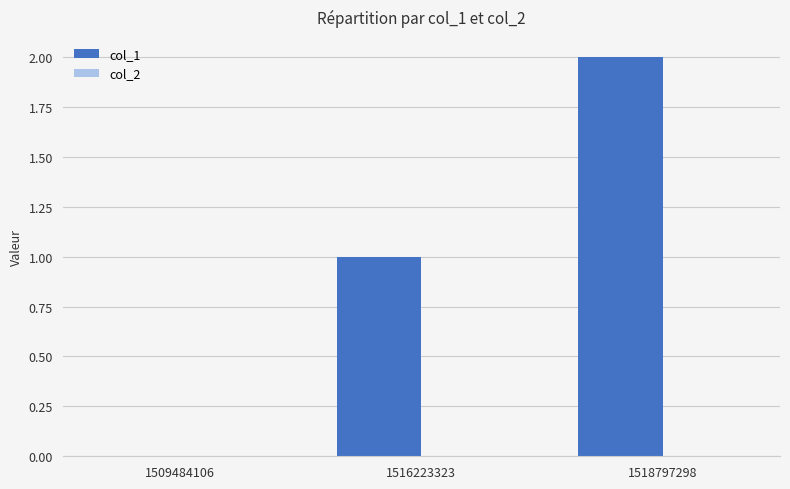

What is the sum of all values?

3